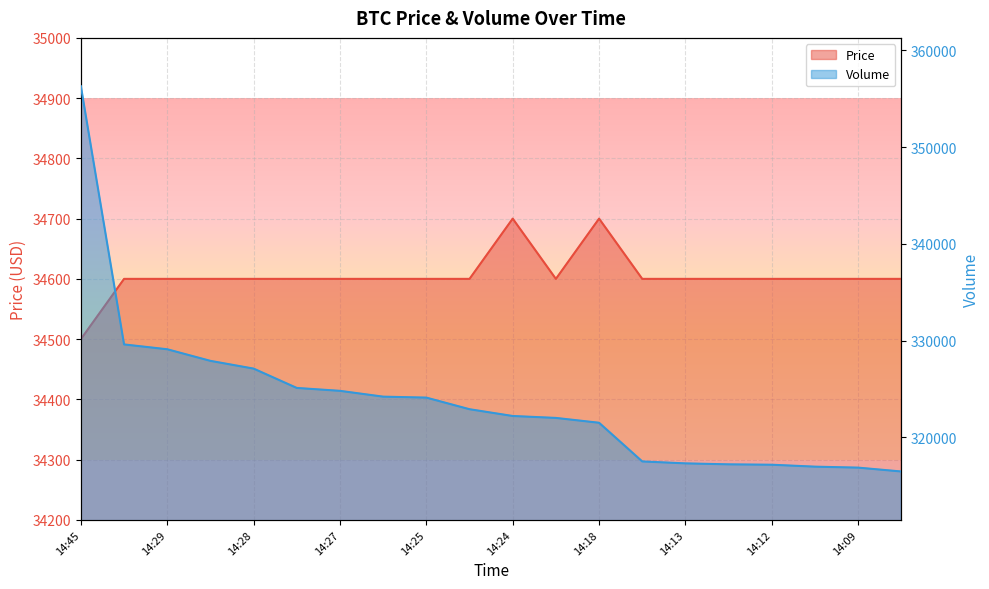

True or false: Price and Volume intersect in this chart.

False